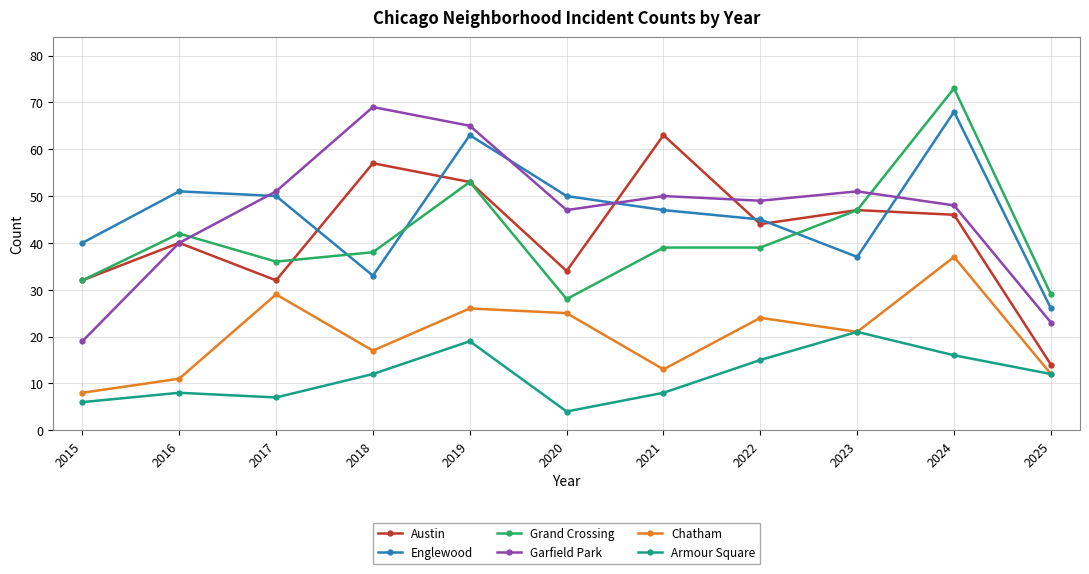

What is the total value across all series at 2019?

279